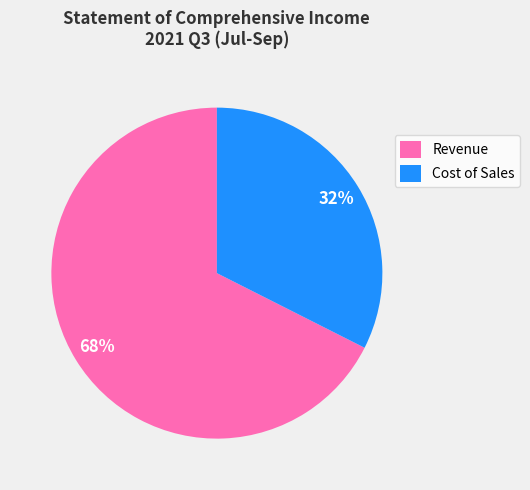

What is the ratio of the value at Revenue to the value at Cost of Sales?

2.1